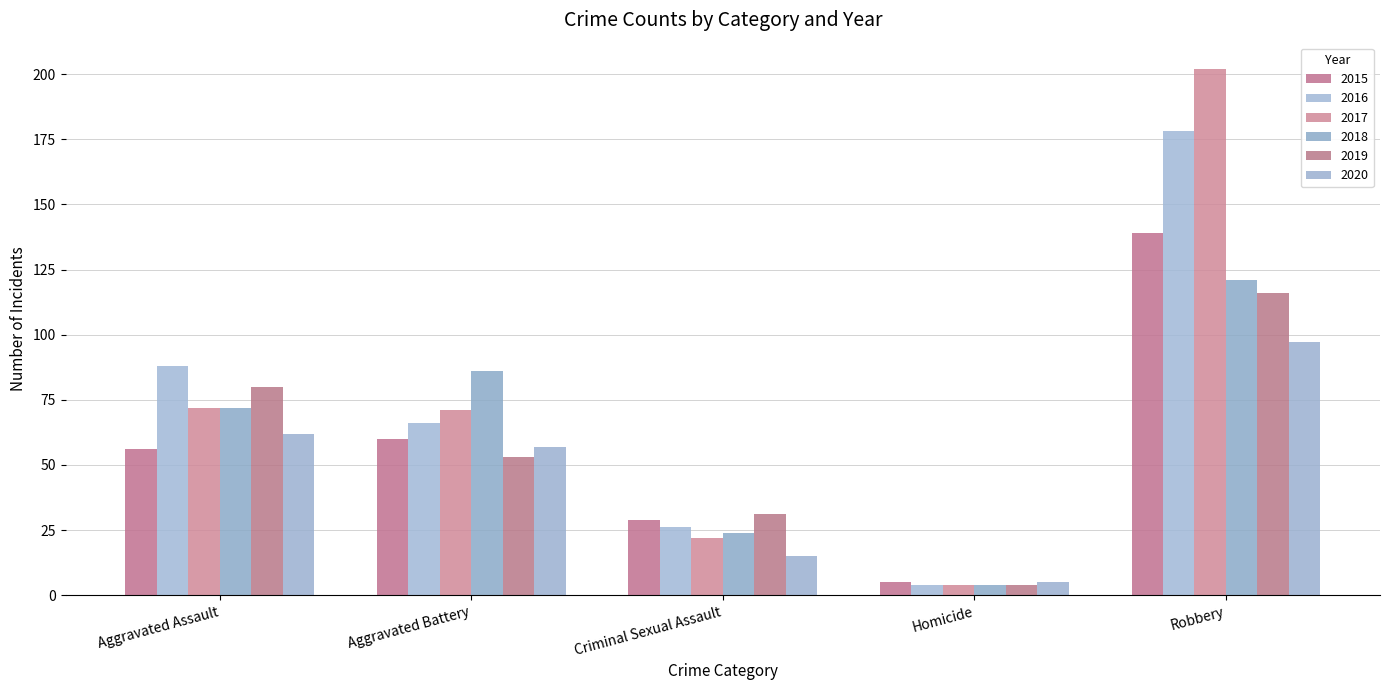

Reading left to right, transcribe all the data shown in this chart.

2015: 56	60	29	5	139
2016: 88	66	26	4	178
2017: 72	71	22	4	202
2018: 72	86	24	4	121
2019: 80	53	31	4	116
2020: 62	57	15	5	97